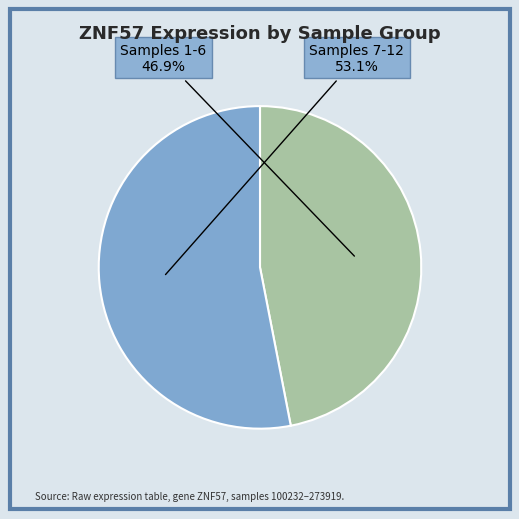

Is there any slice that represents more than half of the pie?

Yes